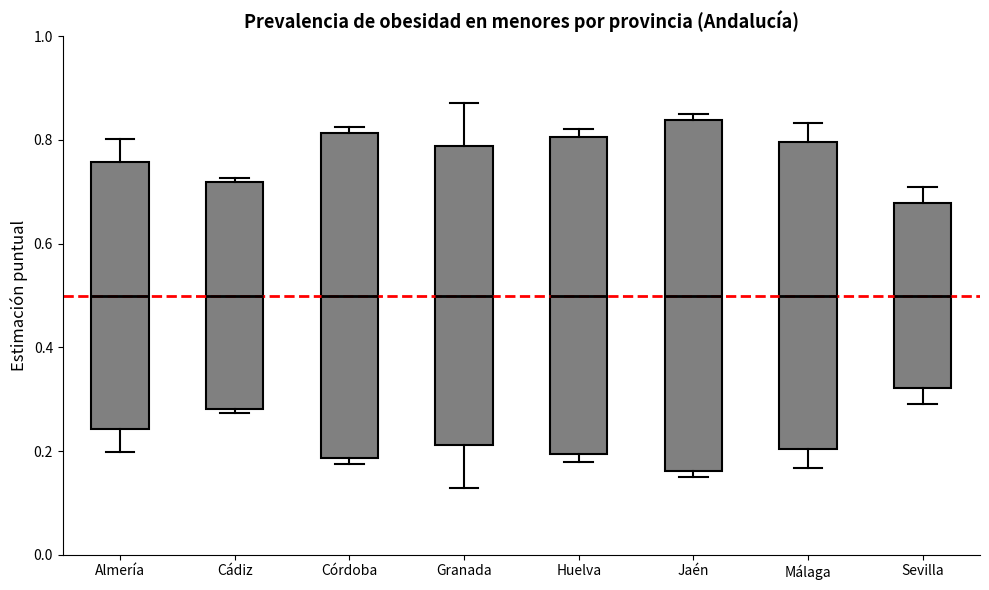

Which box is the tallest, from its lower edge to its upper edge?

Jaén